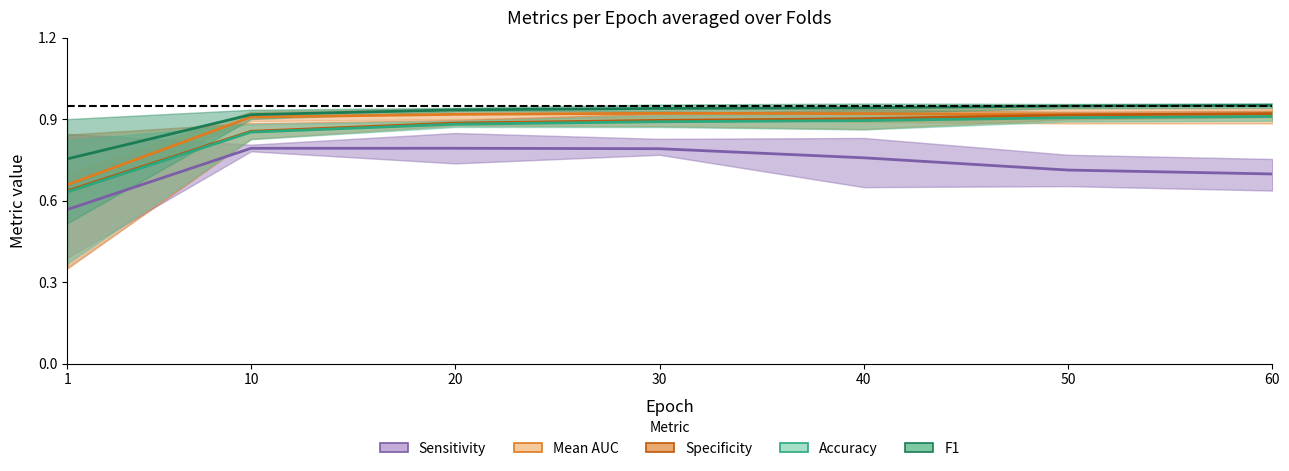

True or false: Mean AUC and Accuracy cross at least once.

False